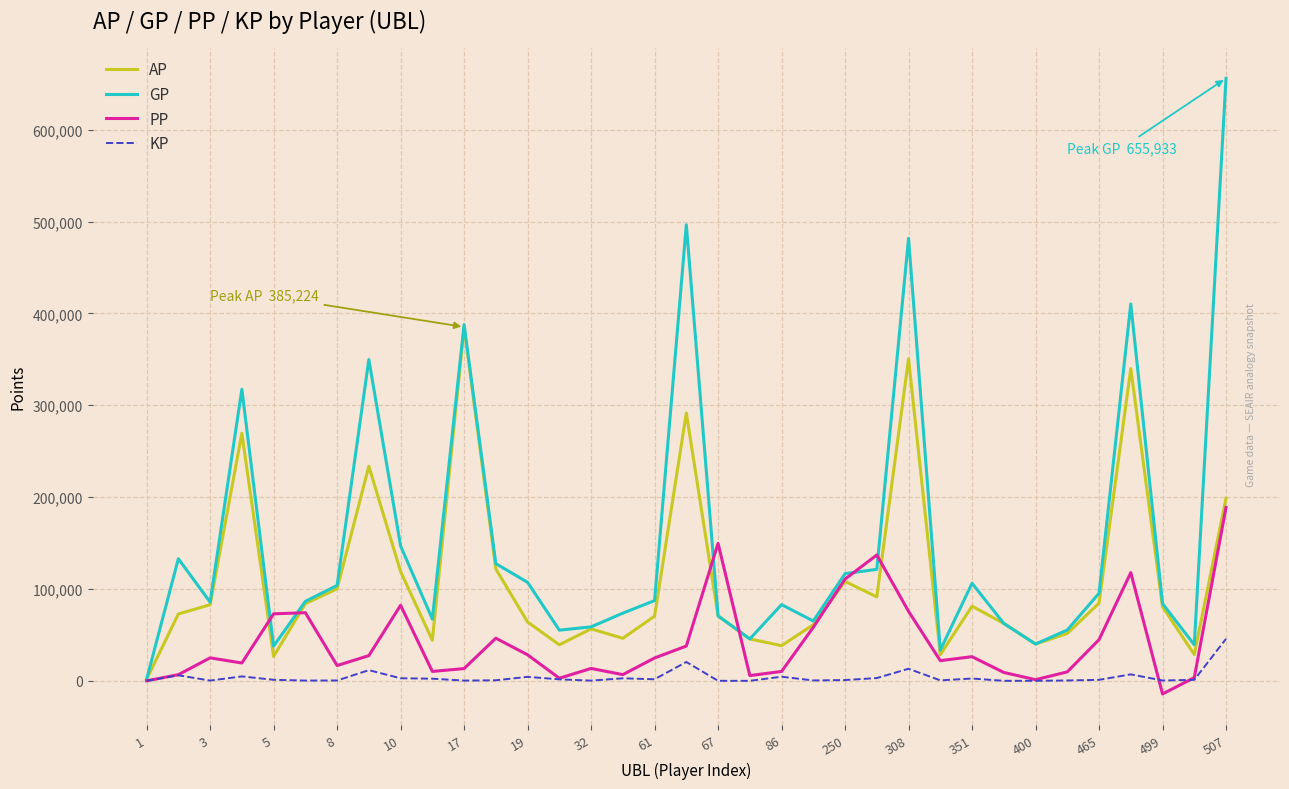

What is the lowest value of the AP series?

1689.0